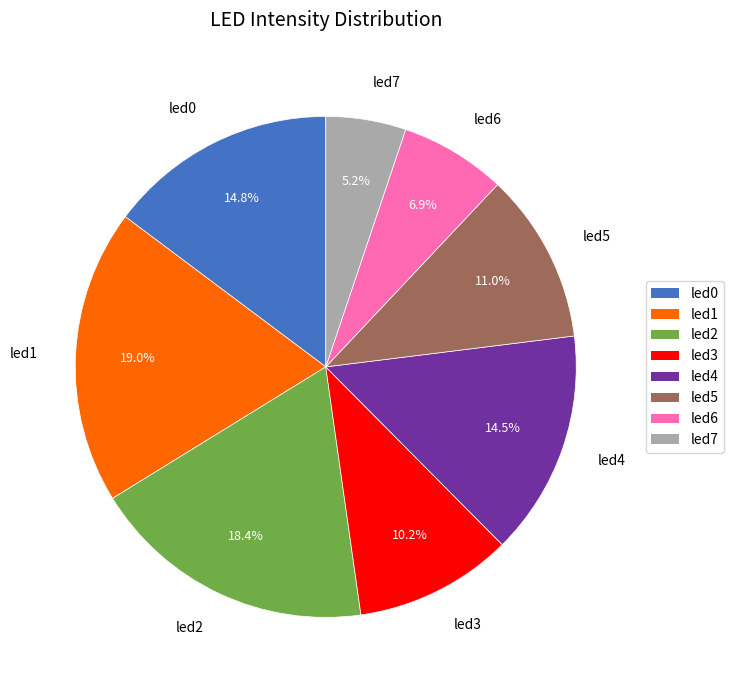

The led3 slice represents 25% of the pie. True or false?

False